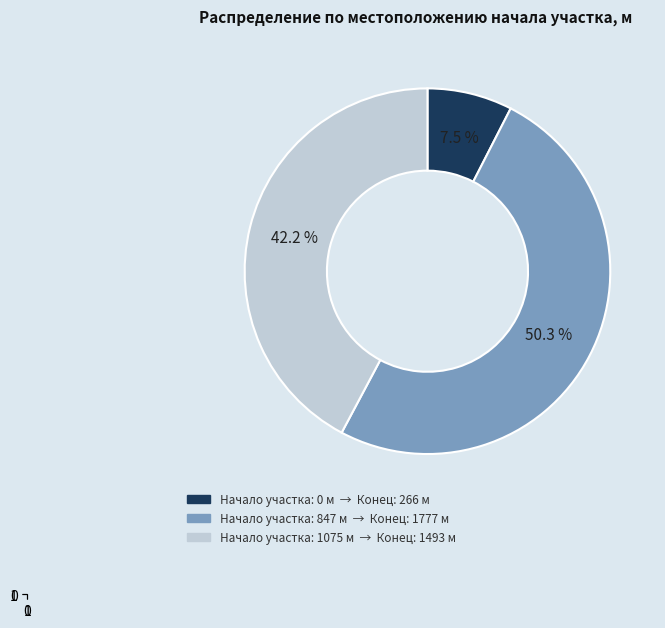

Count the number of slices in the pie.

3